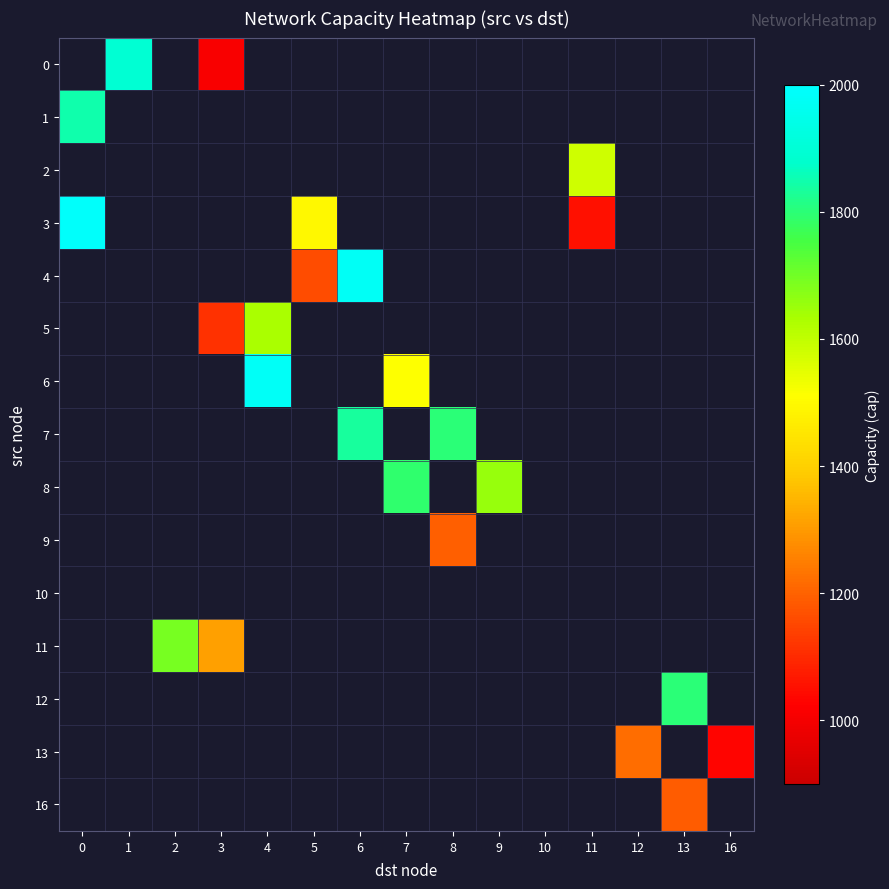

Rank the categories by 10 value from lowest to highest.

0, 1, 2, 3, 4, 5, 6, 7, 8, 9, 10, 11, 12, 13, 16